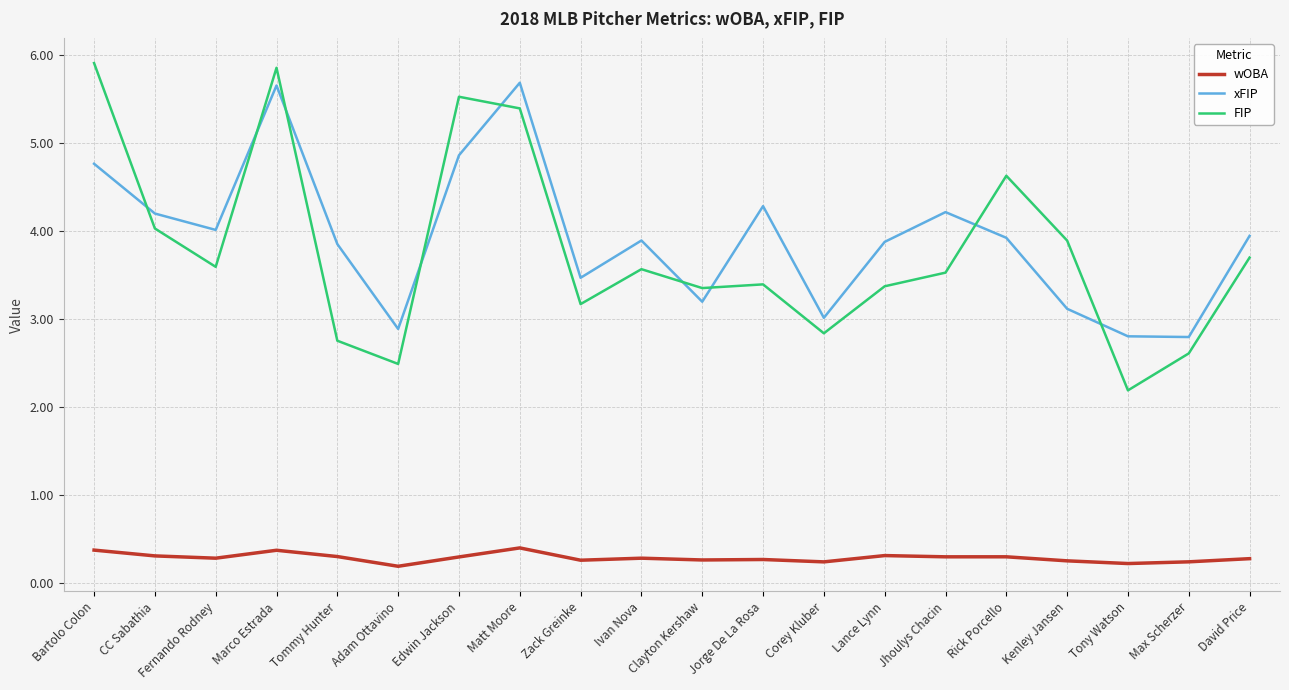

The value of xFIP at Fernando Rodney is 0.9. True or false?

False